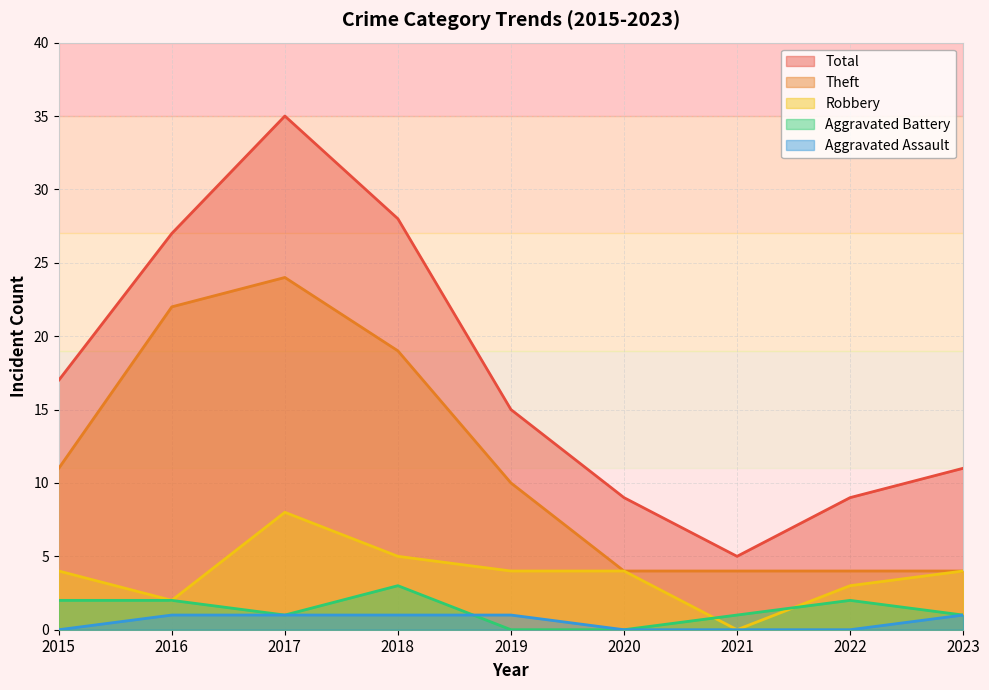

At which category is the sum across all series the highest?

2017